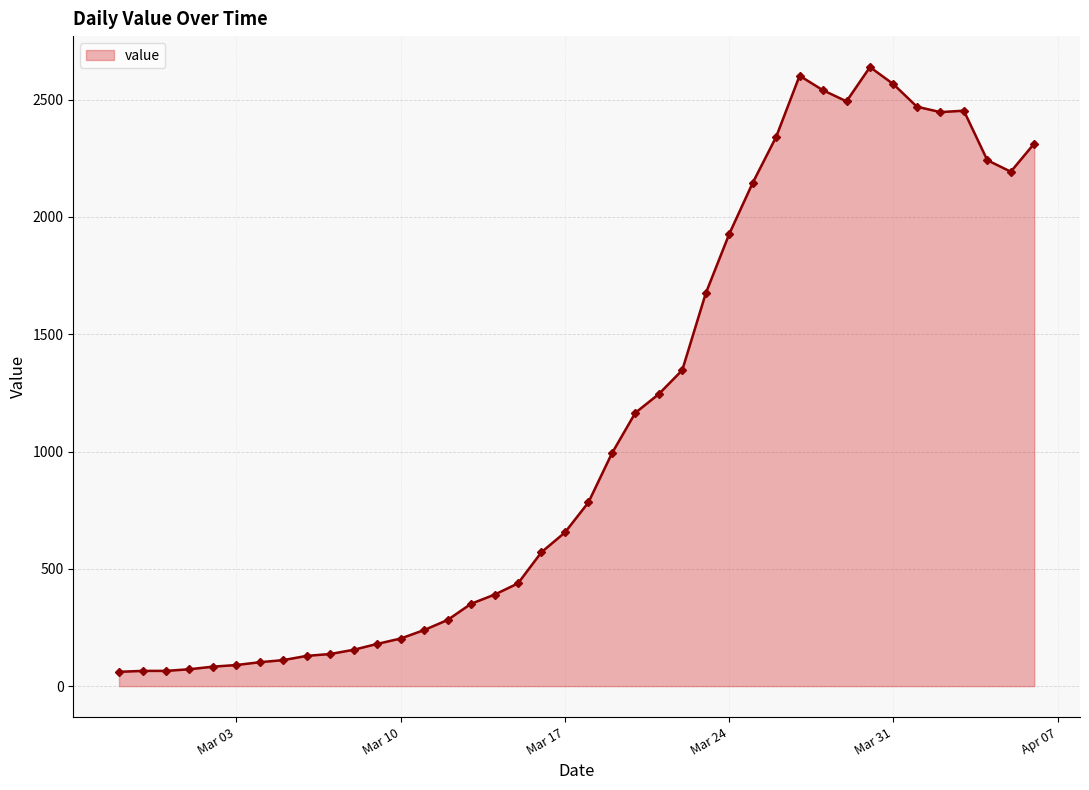

What is the difference between the second highest and minimum values?

2541